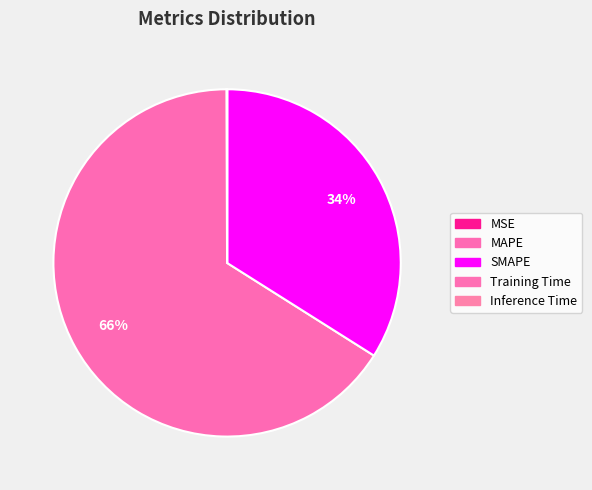

Rank the categories by value from highest to lowest.

MAPE, SMAPE, MSE, Training Time, Inference Time